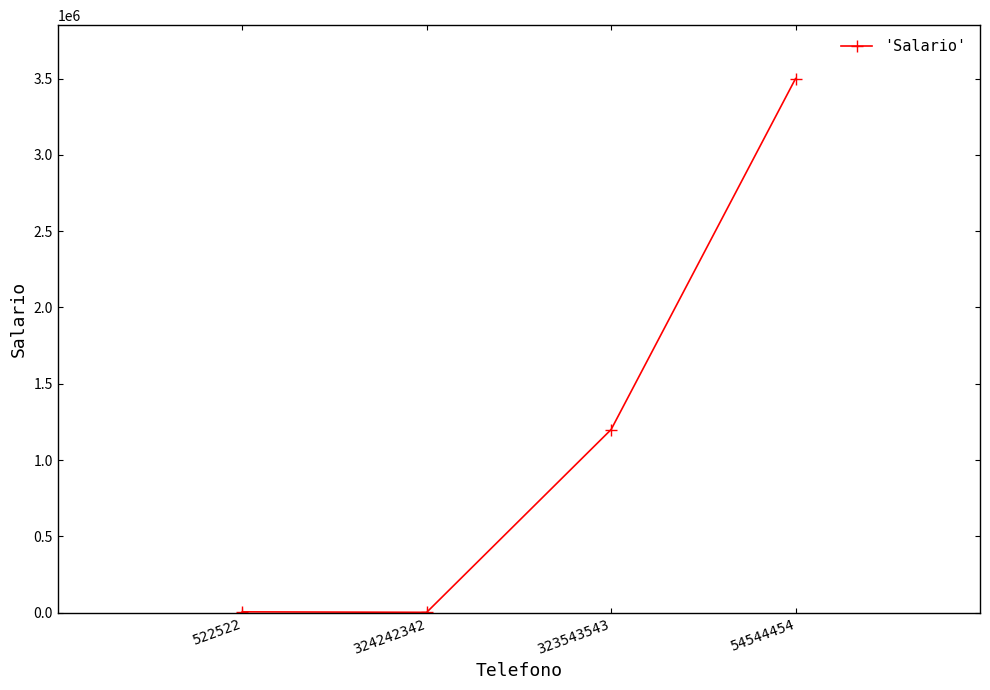

Does the chart display data point markers on the line(s)?

Yes